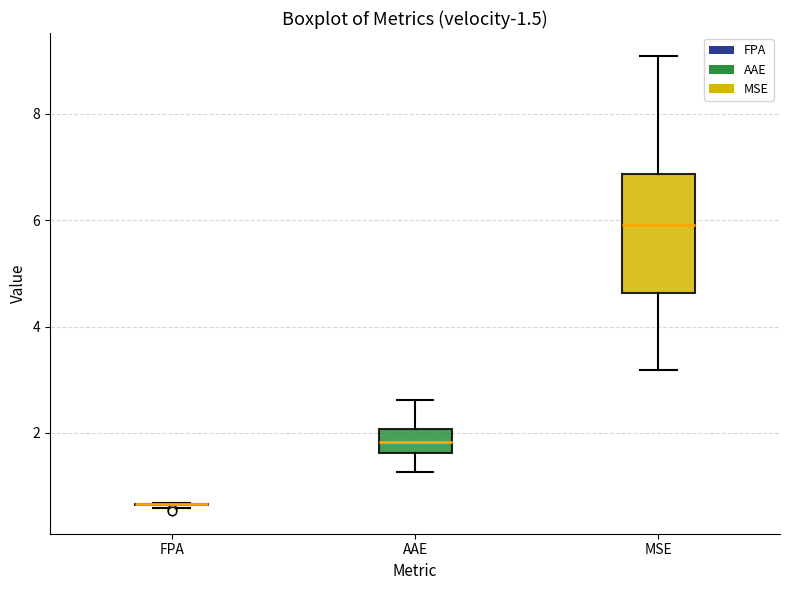

Which box is the tallest, from its lower edge to its upper edge?

MSE